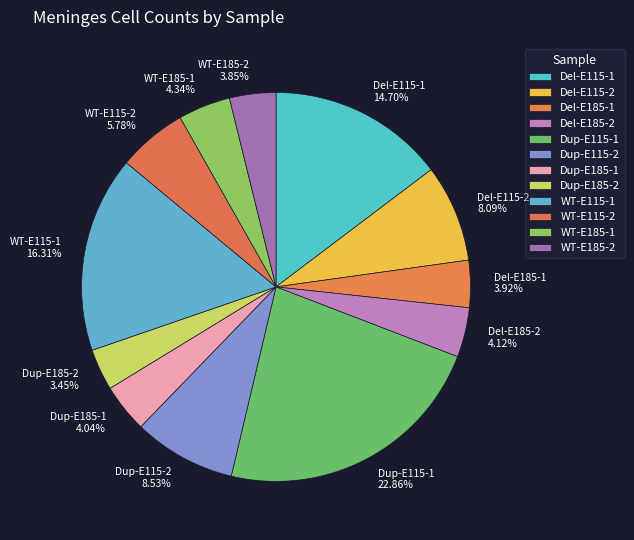

Does any single category account for the majority?

No